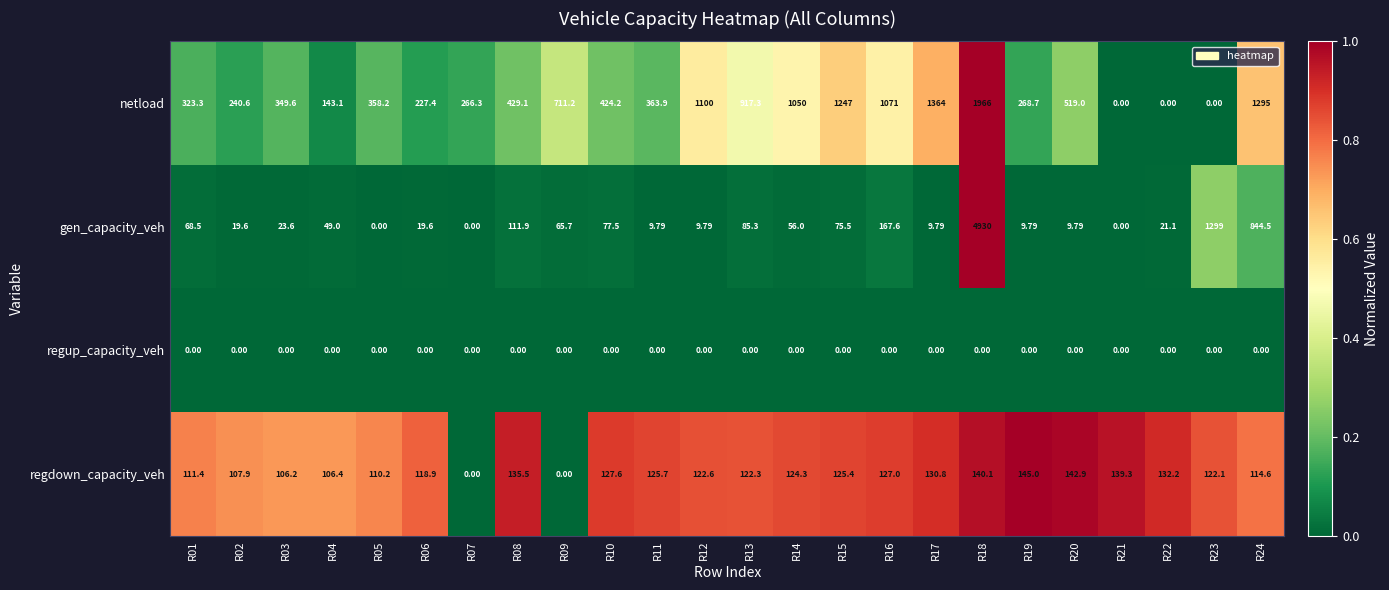

Which series has the widest spread of values?

gen_capacity_veh